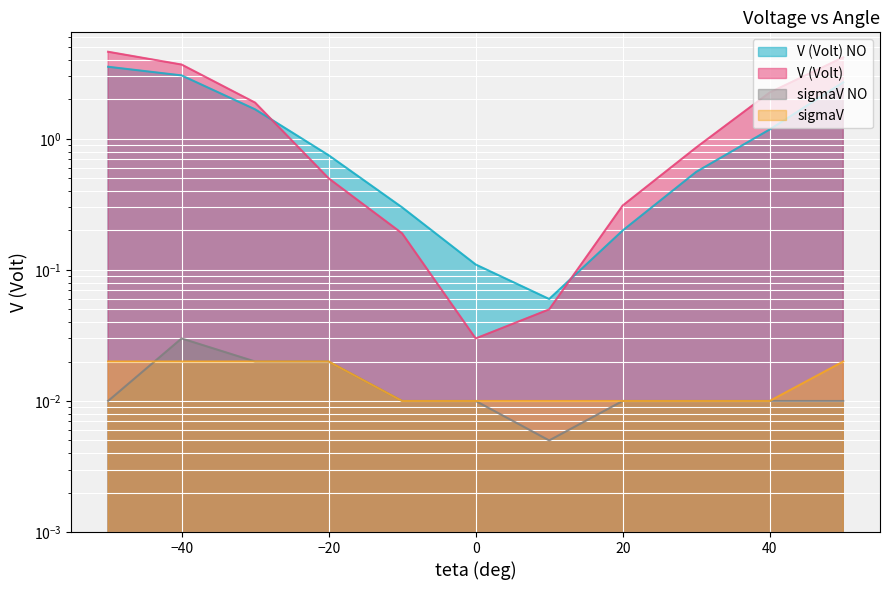

At which category is the sum across all series the highest?

-50